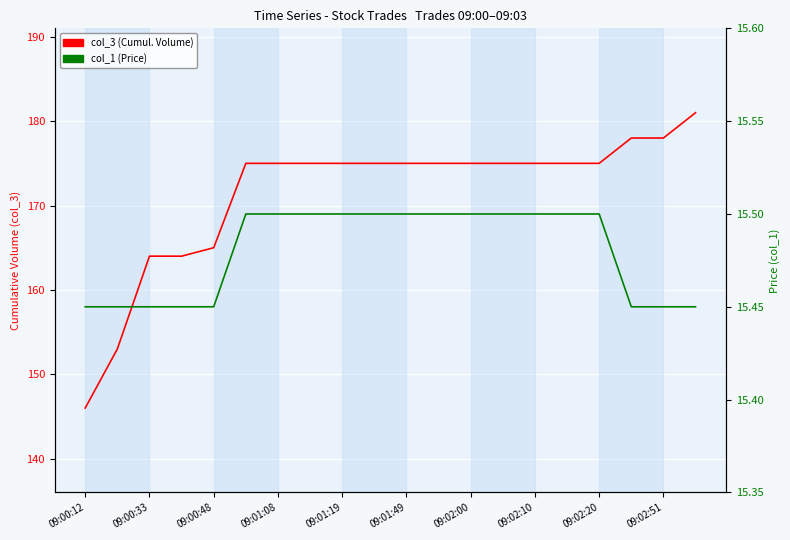

How many data points does each series have?

20